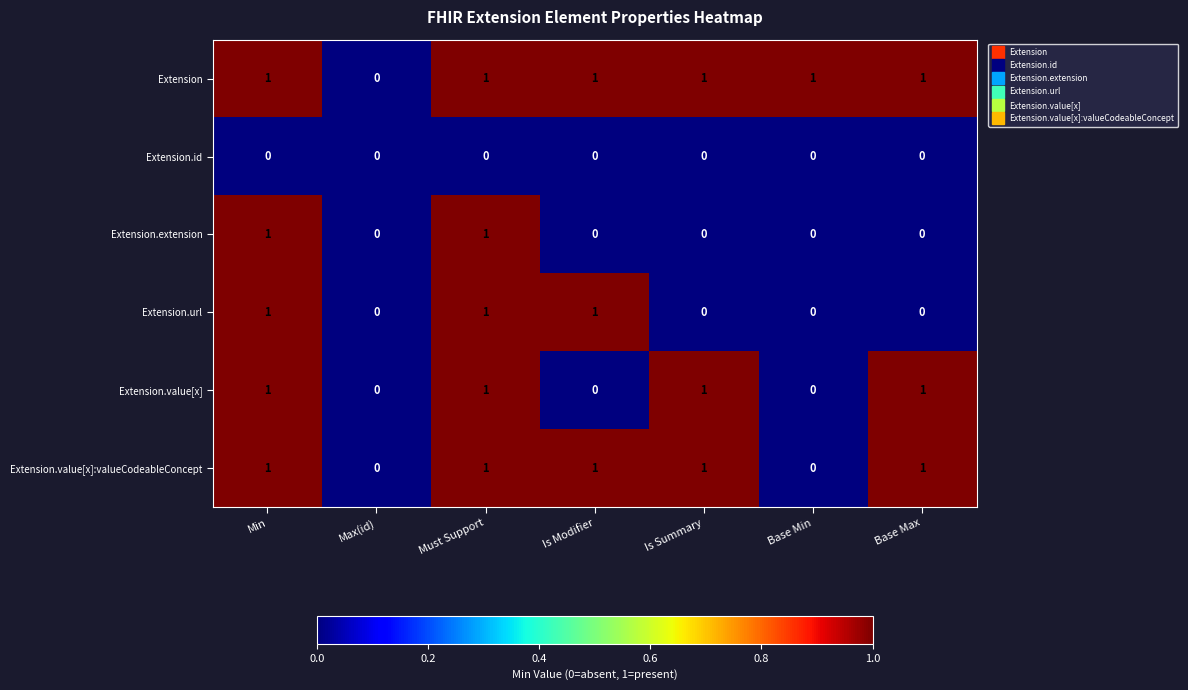

Count the number of categories in the chart.

7